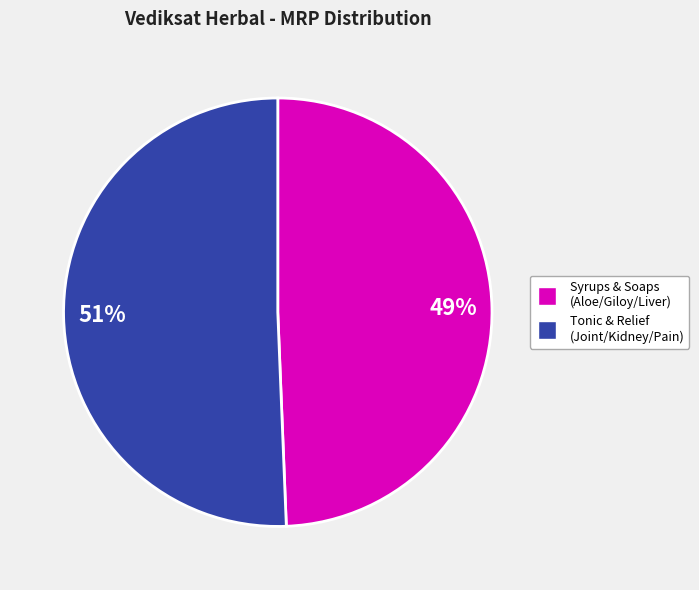

Is there any slice that represents more than half of the pie?

Yes